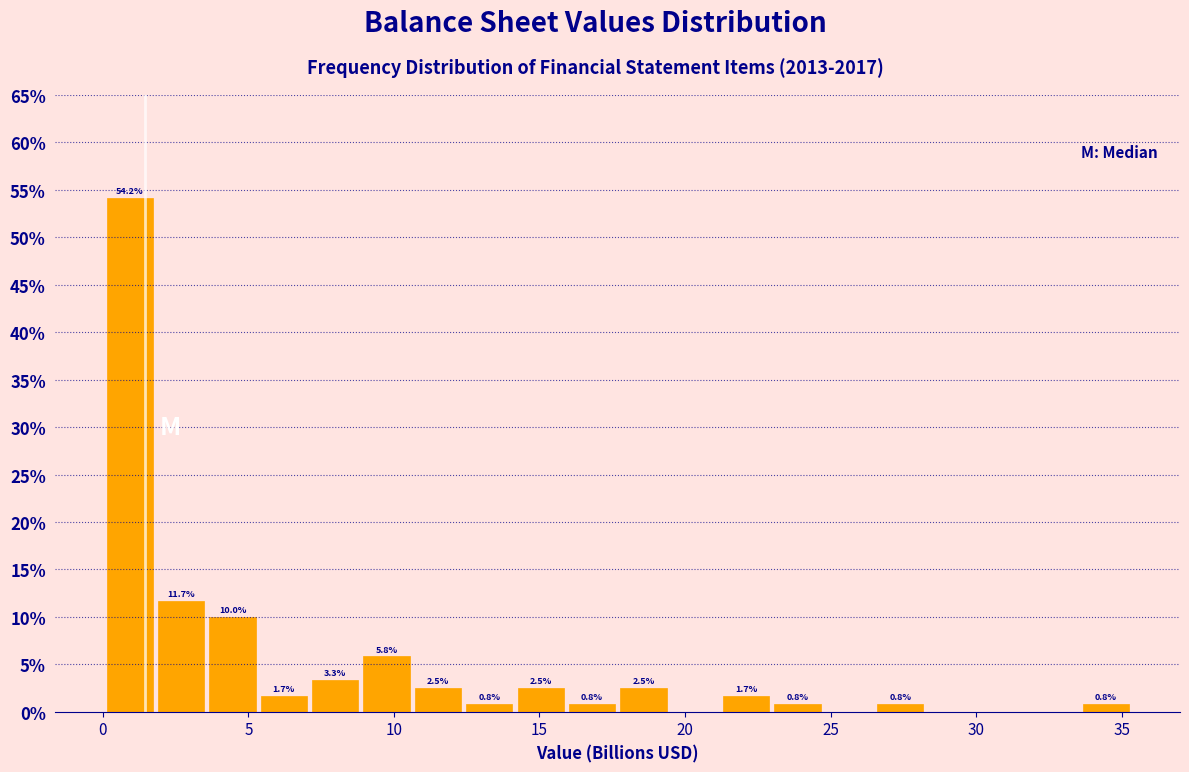

Read against the x-axis, roughly where is the centre of the tallest bar?

1.0